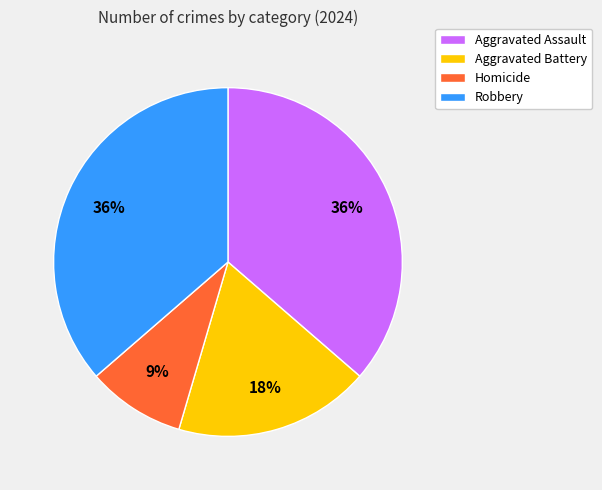

Combined, do Aggravated Assault and Homicide account for over 50%?

No